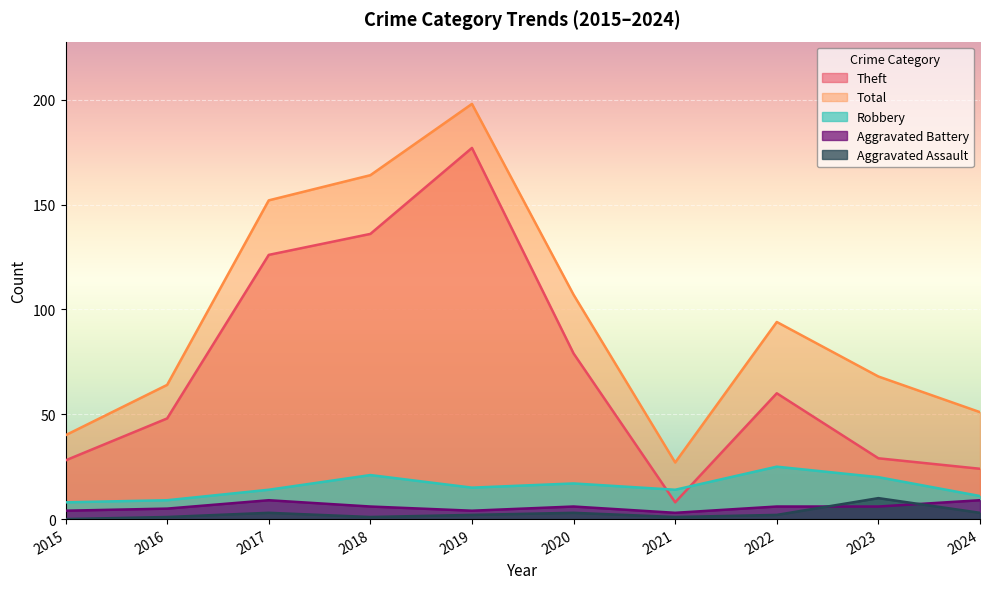

Is it true that Robbery equals 4 at 2015?

False